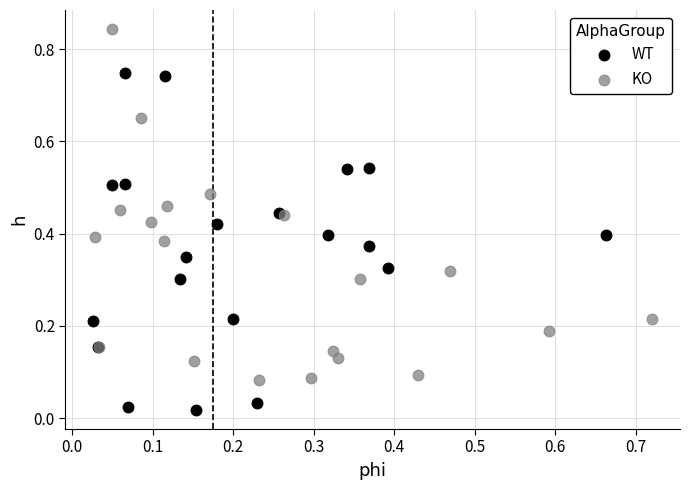

What are all the series names shown in the legend?

WT, KO